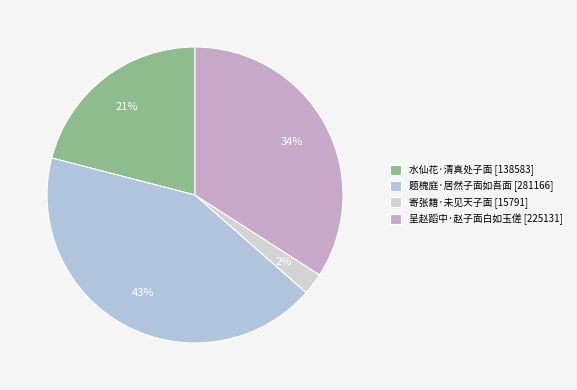

Rank the categories by value from lowest to highest.

寄张籍·未见天子面, 水仙花·清真处子面, 呈赵蹈中·赵子面白如玉傞, 题槐庭·居然子面如吾面